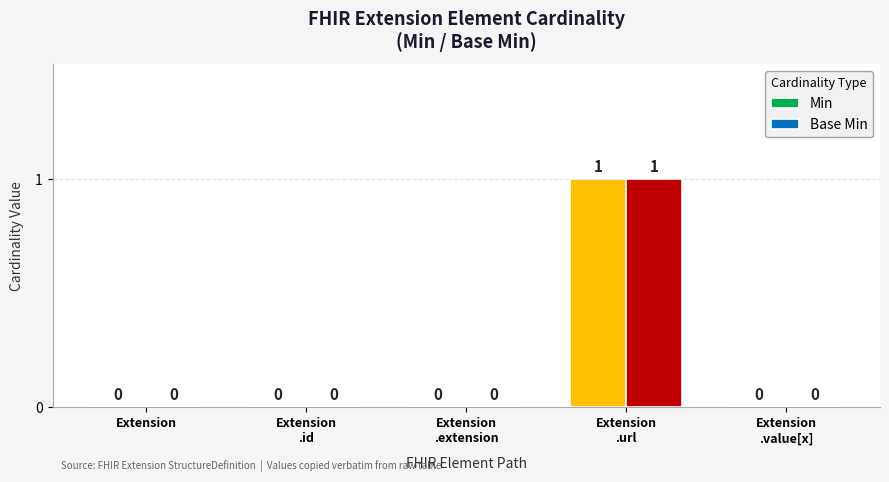

Which category has the highest value in the Base Min series?

Extension
.url